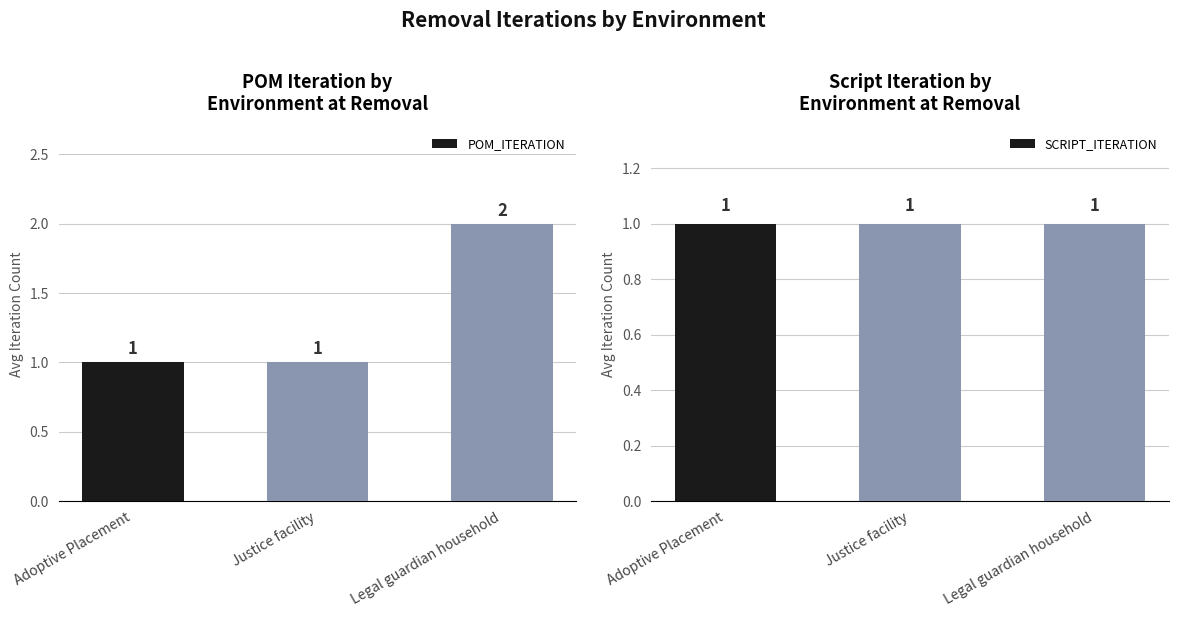

At which category is the sum across all series the highest?

Legal guardian household